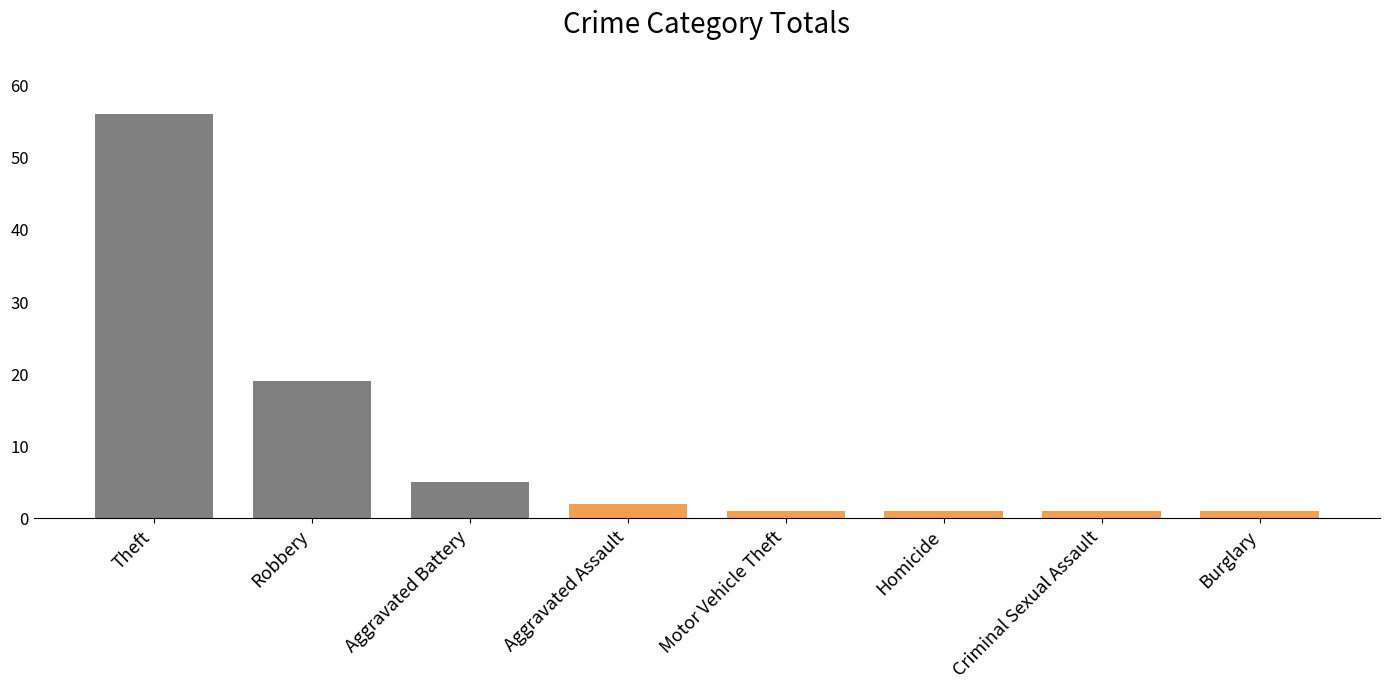

Is it true that the value at Motor Vehicle Theft is 1?

True